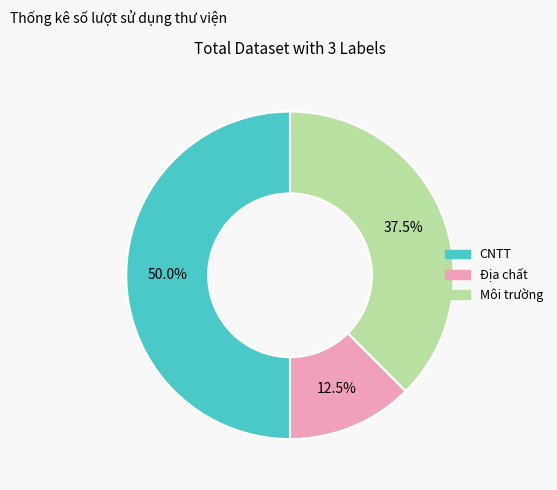

Which has a higher value, Địa chất or CNTT?

CNTT